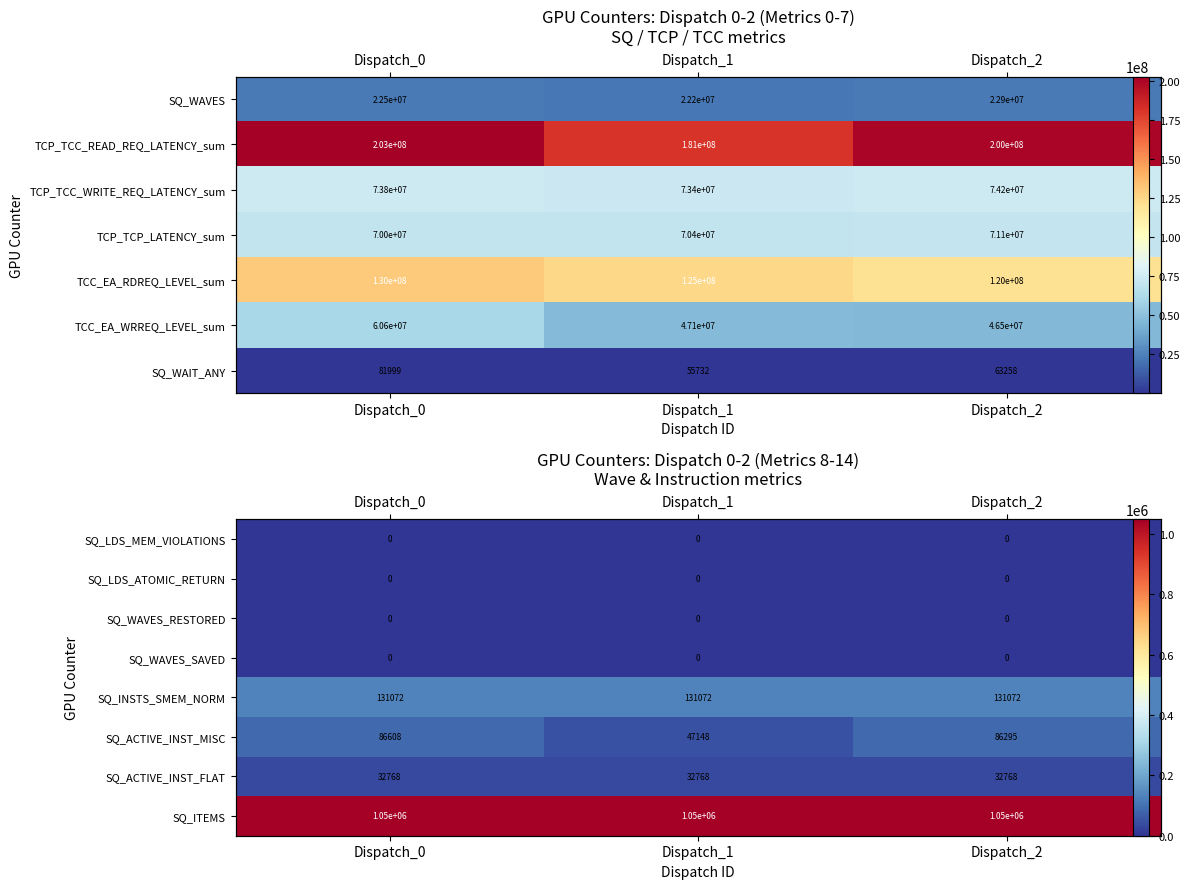

At which category is the sum across all series the highest?

Dispatch_0